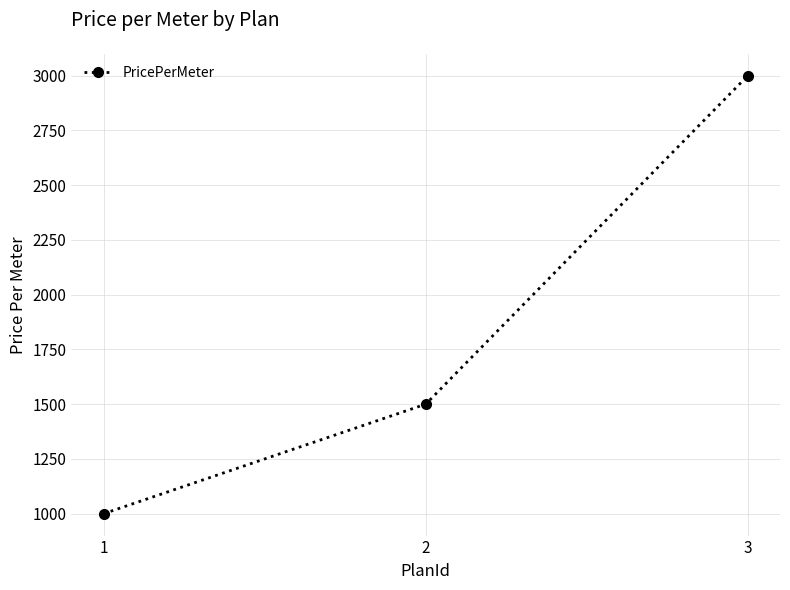

Approximately how many times larger is the value at 3 compared to 2?

2.0